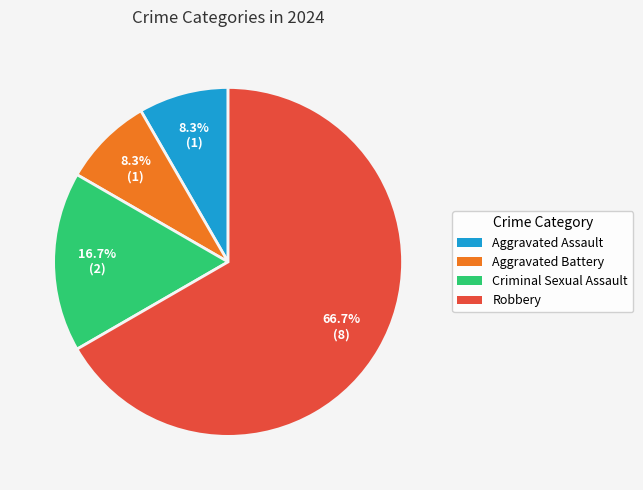

Combined, do Aggravated Assault and Criminal Sexual Assault account for over 50%?

No